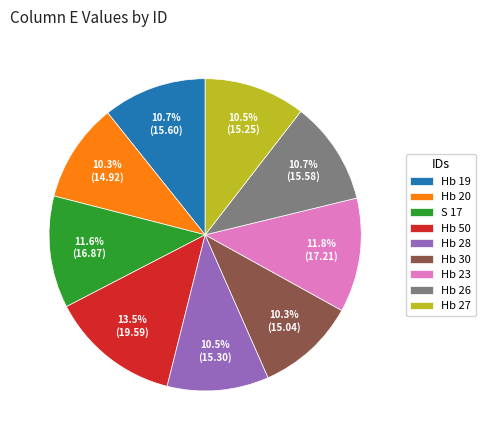

To the nearest percent, what is the average slice percentage?

11%